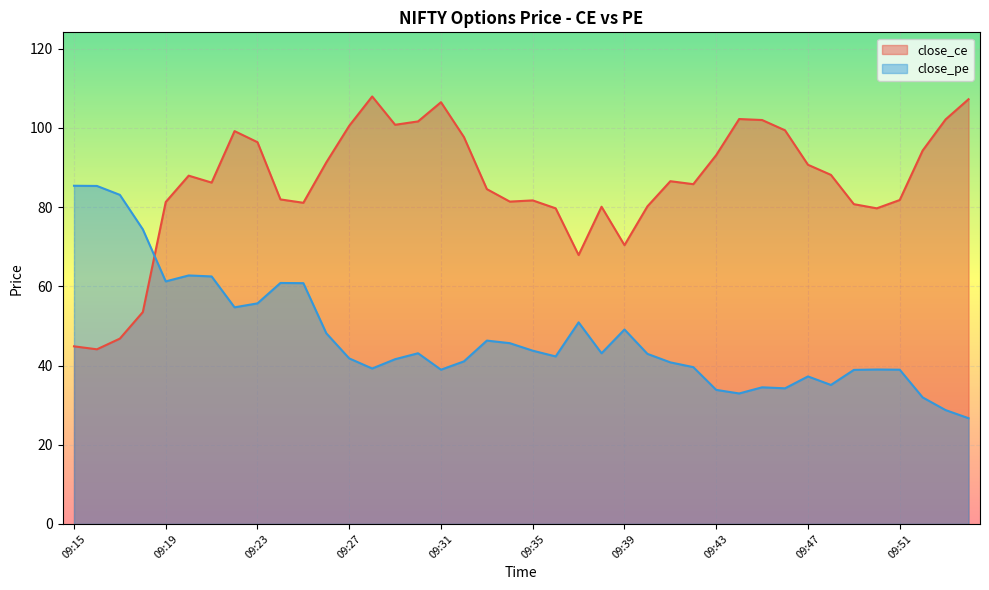

What is the highest value of the close_pe series?

85.4